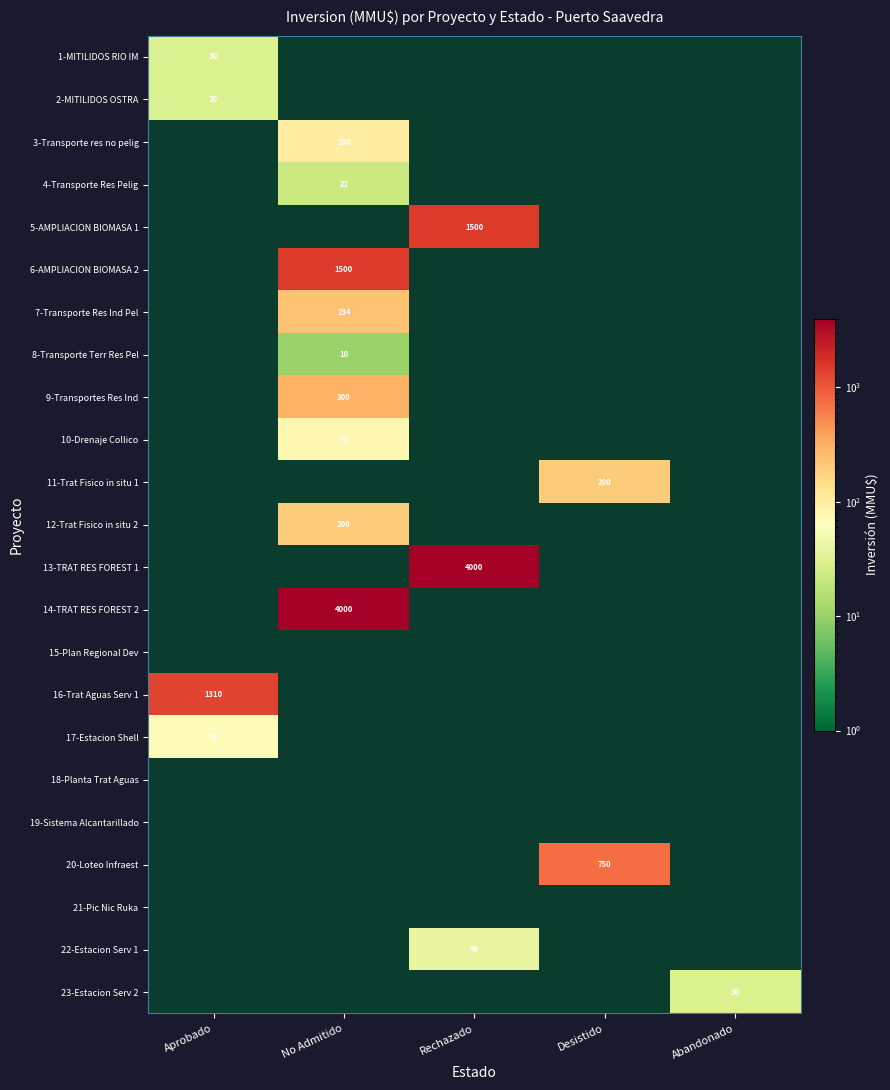

Is it true that 20-Loteo Infraest equals 750 at Desistido?

True